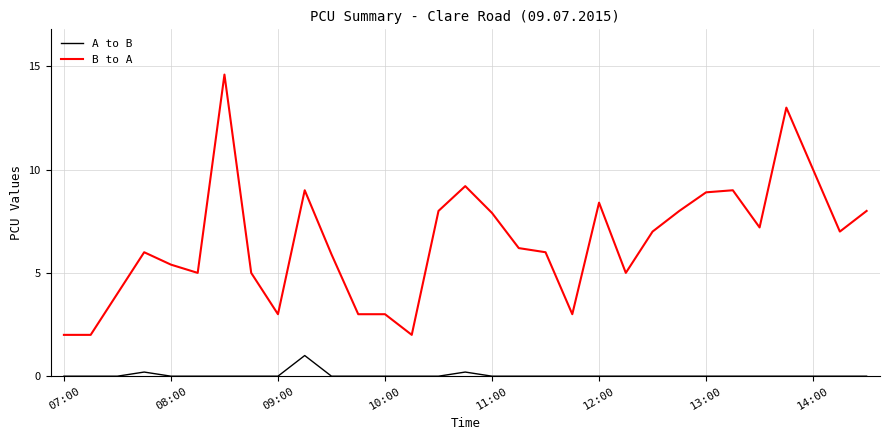

Which series has the largest total across all categories?

B to A